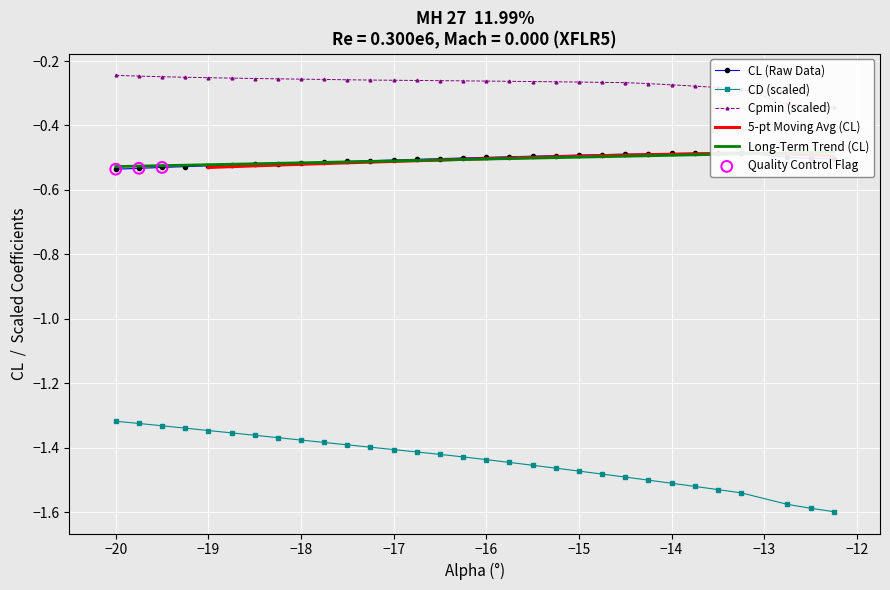

Which series contains the highest Y value?

Cpmin